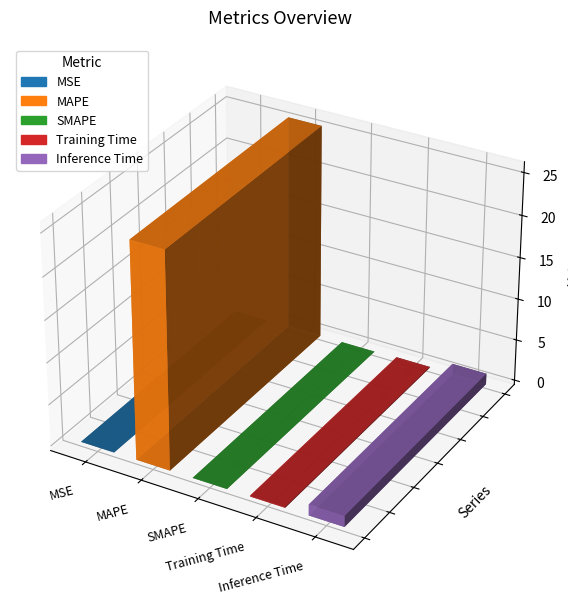

What is the label of the 3rd bar from the right?

SMAPE